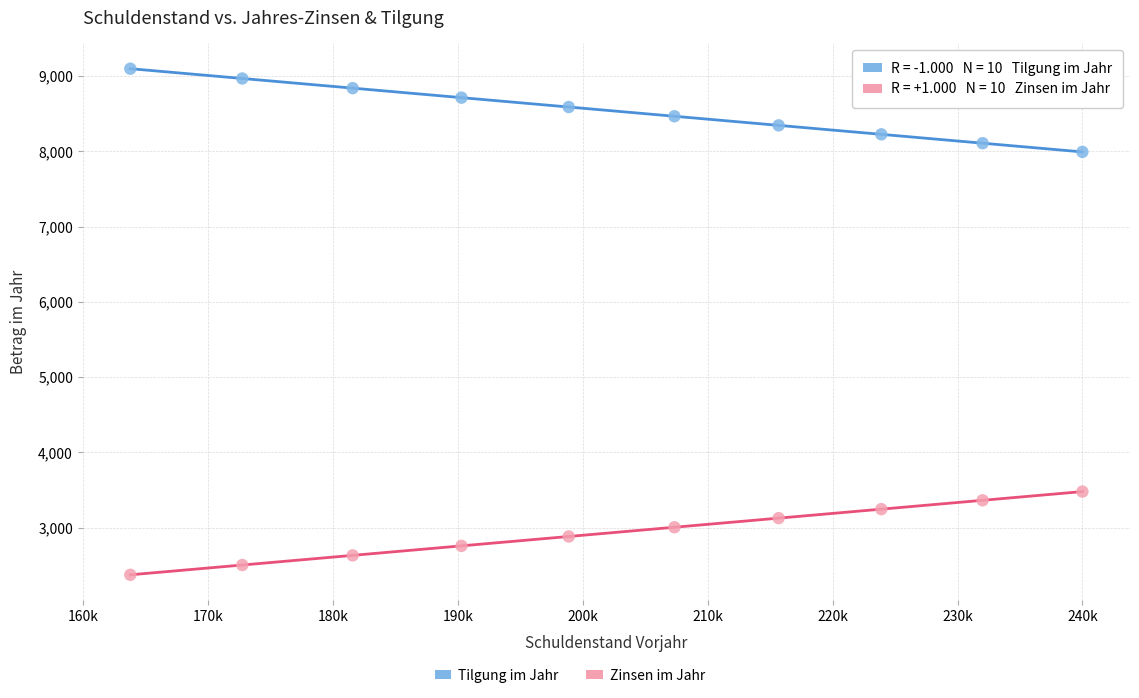

Across all data points, what is the range of Y values (max minus min)?

6723.1